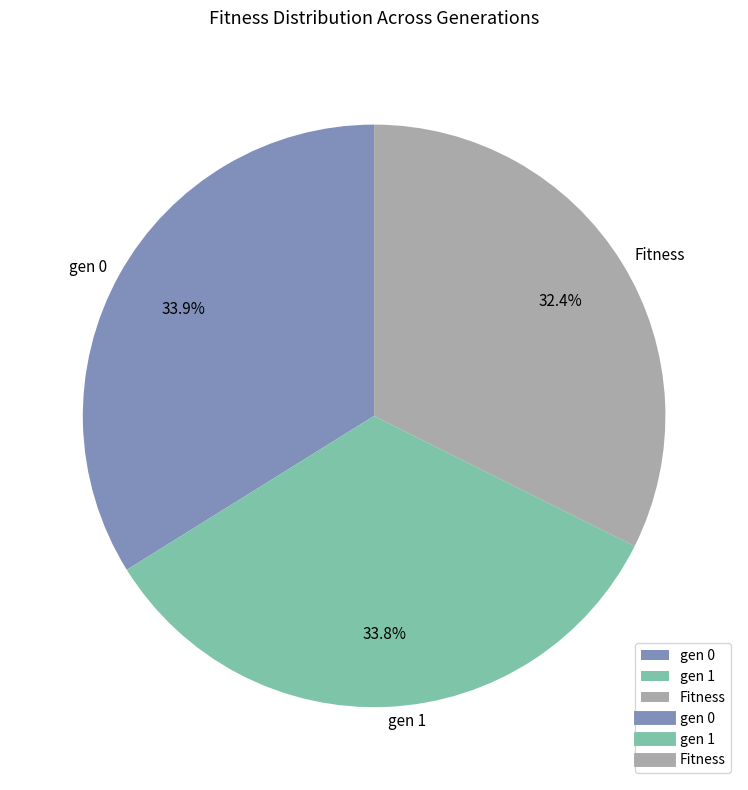

True or false: gen 1 accounts for 24% of the total.

False